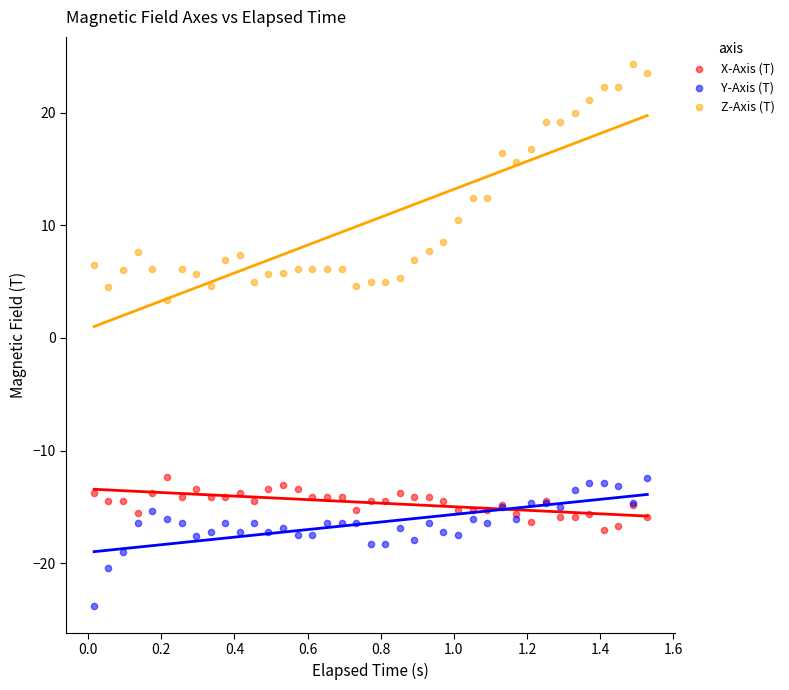

Across all series, what Y value is closest to 0?

3.4